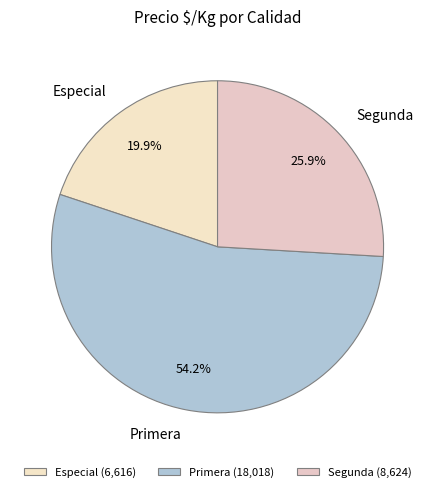

What is the ratio of the value at Primera to the value at Segunda?

2.1